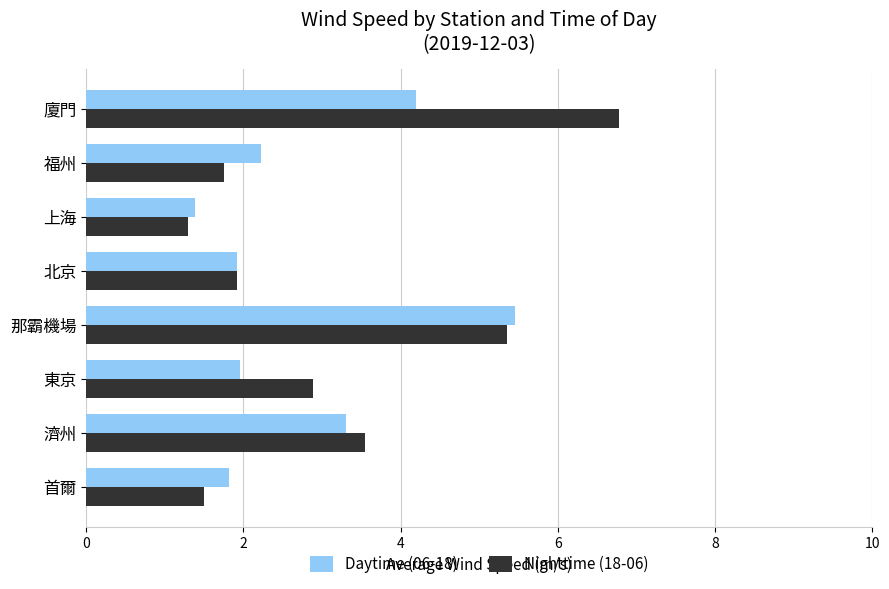

At how many categories does at least one series exceed 1?

8